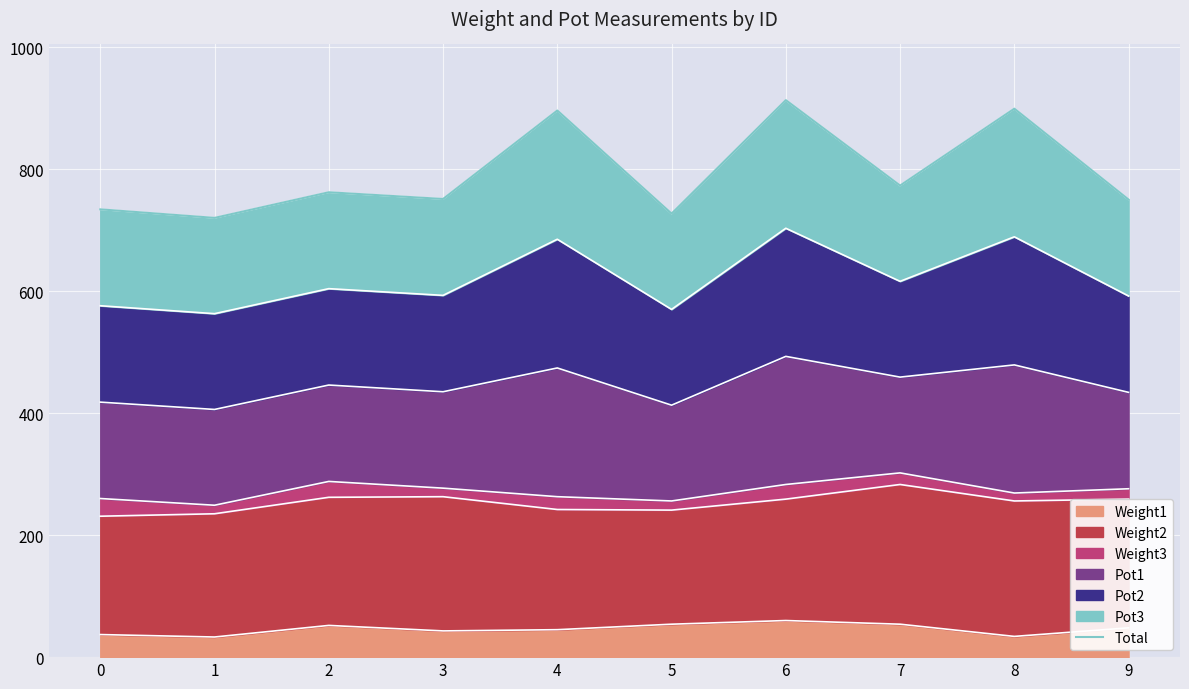

What is the value of the 5th point from the left?

896